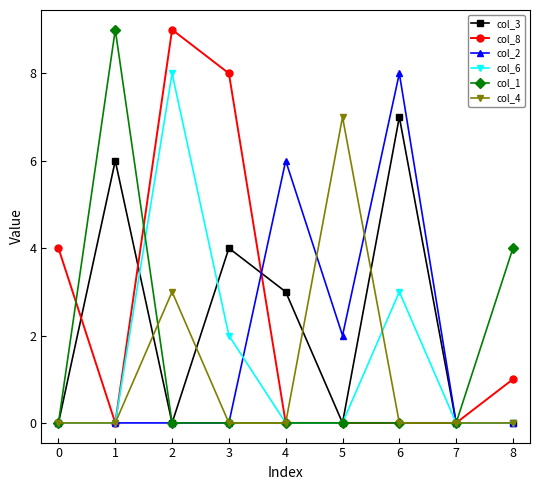

The value of col_1 at 5 is -3. True or false?

False